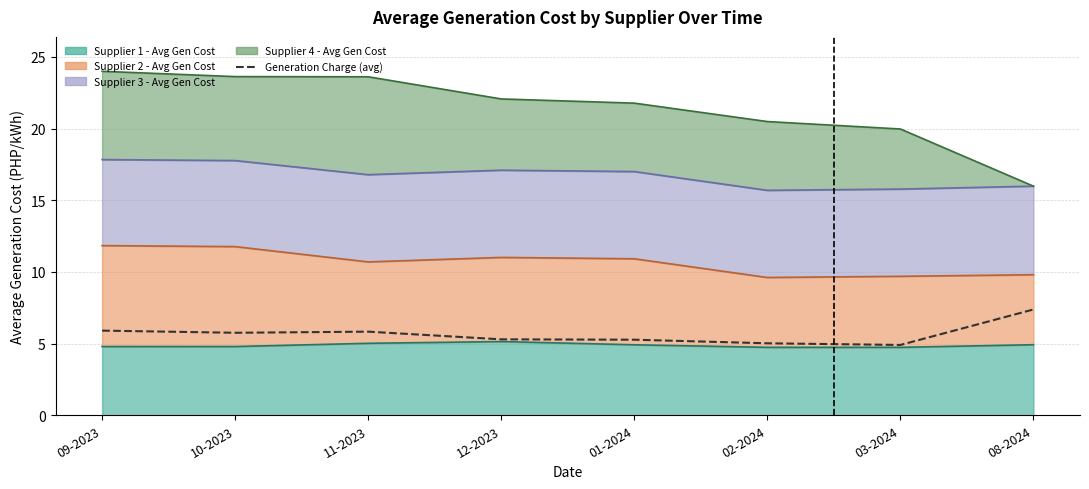

What is the label of the 5th point from the right?

12-2023